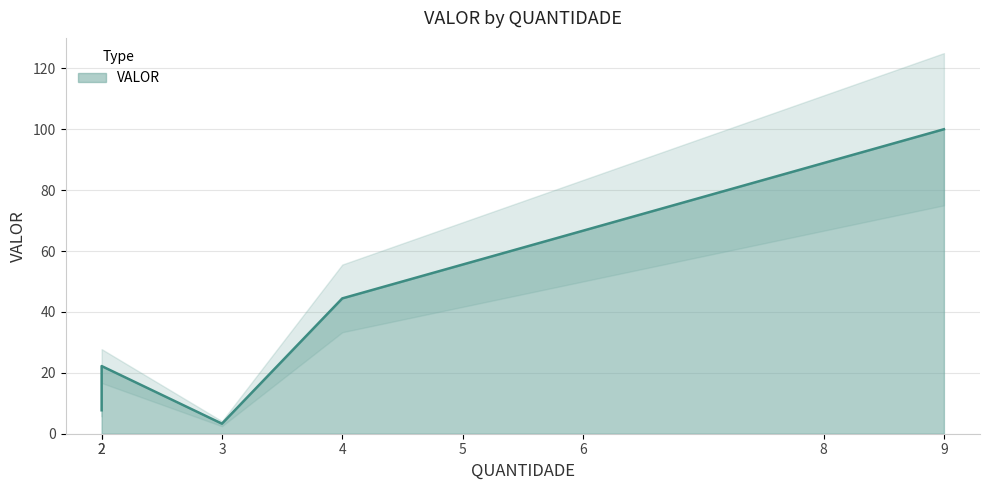

List the labels in order of value, largest first.

9, 8, 6, 5, 4, 2, 2, 3